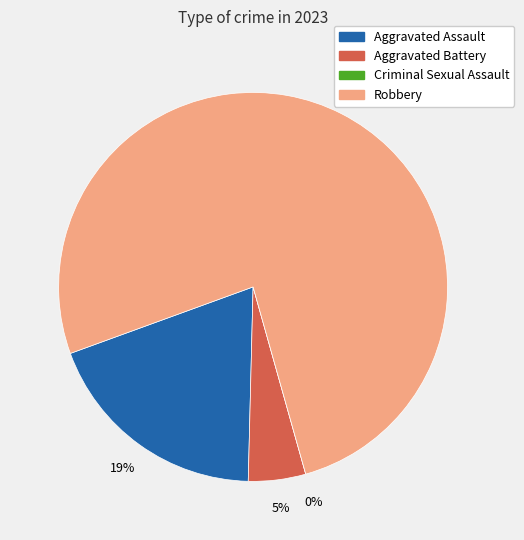

To the nearest percent, what is the difference between the largest and smallest slice percentages?

76%